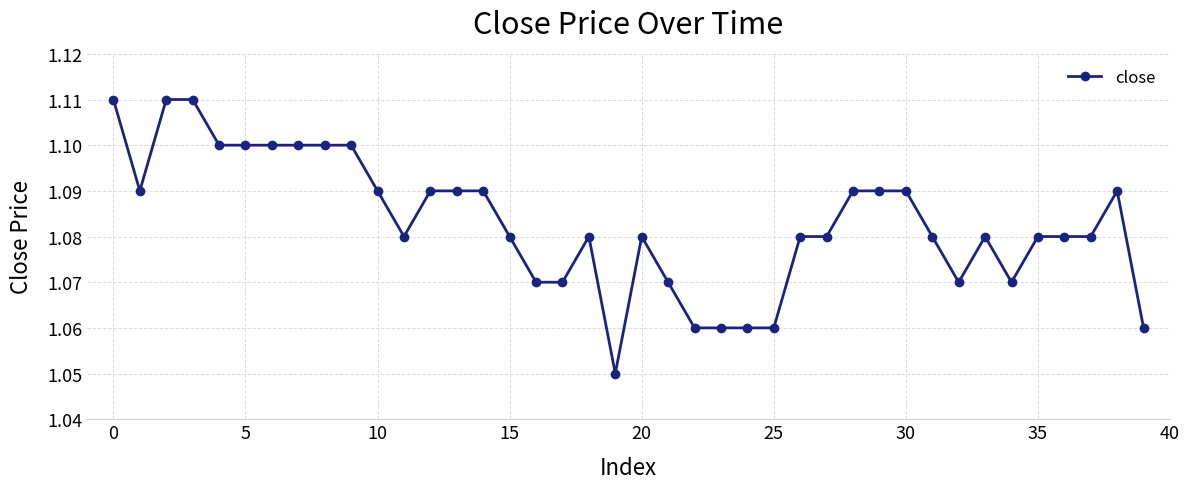

What is the sum of all values?

43.3